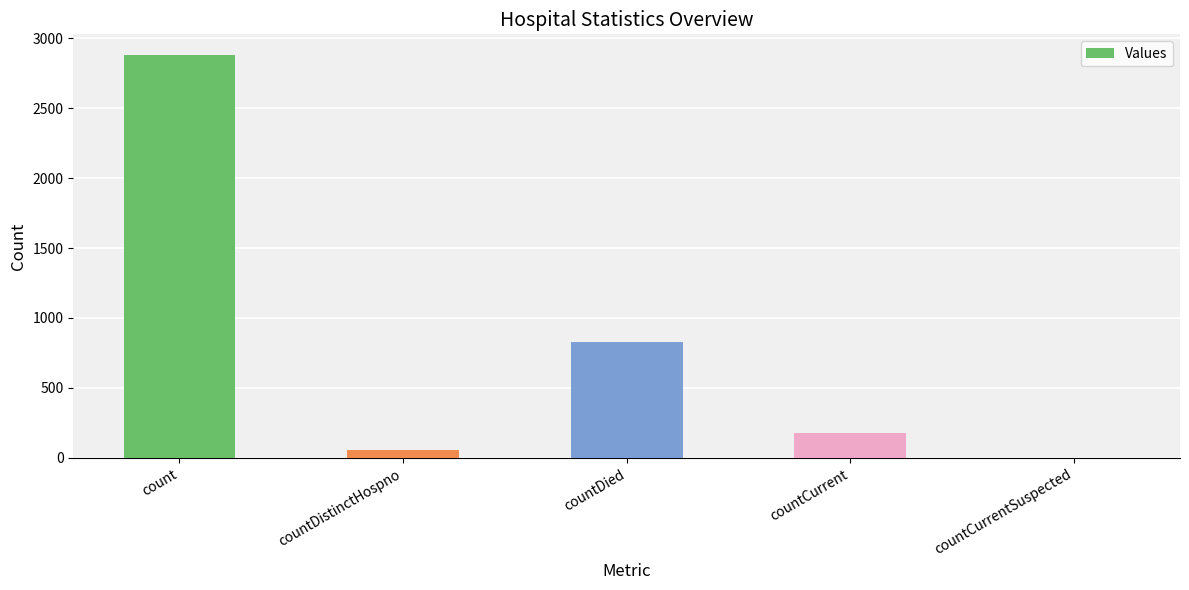

How many categories are shown in the chart?

5